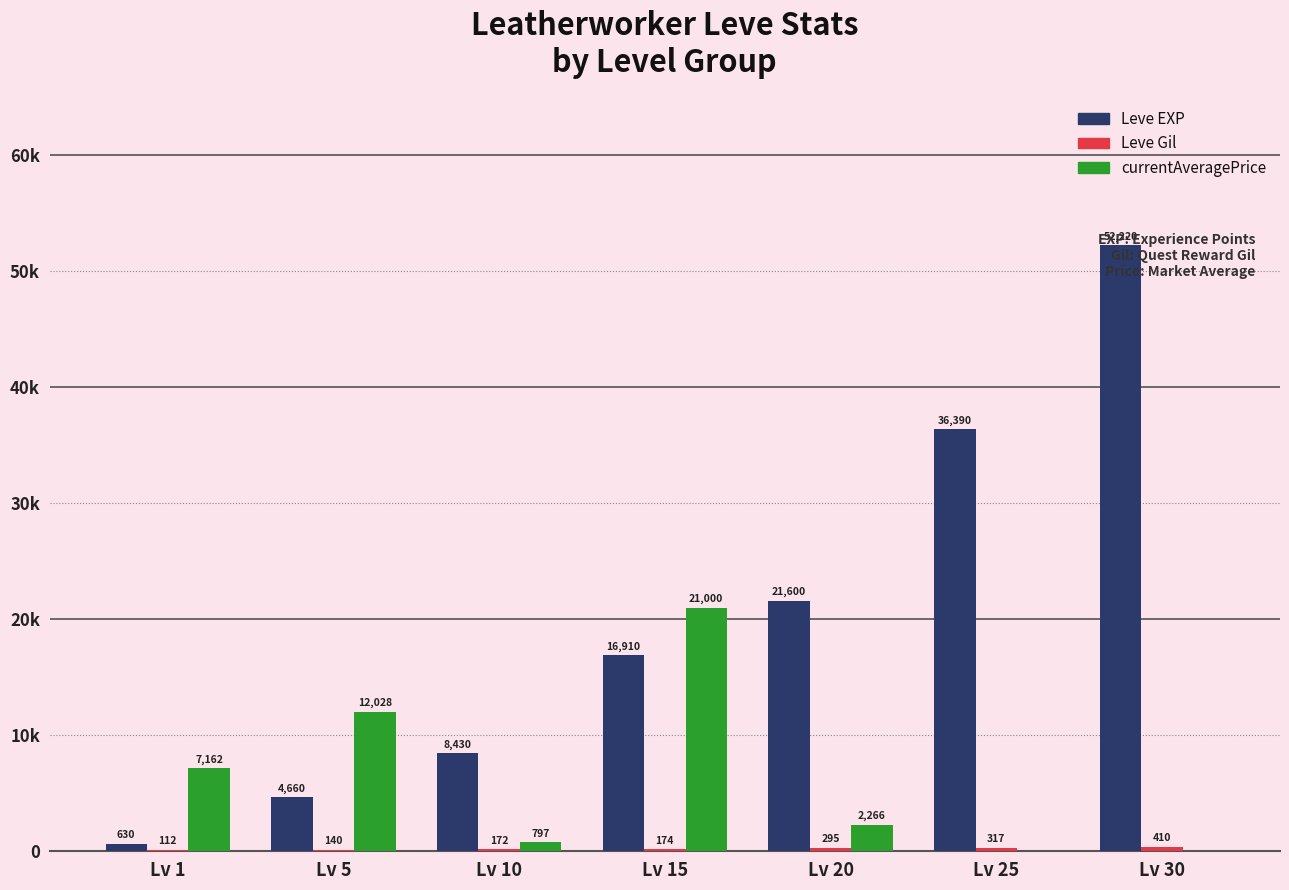

The value of Leve EXP at Lv 30 is 69107.8. True or false?

False